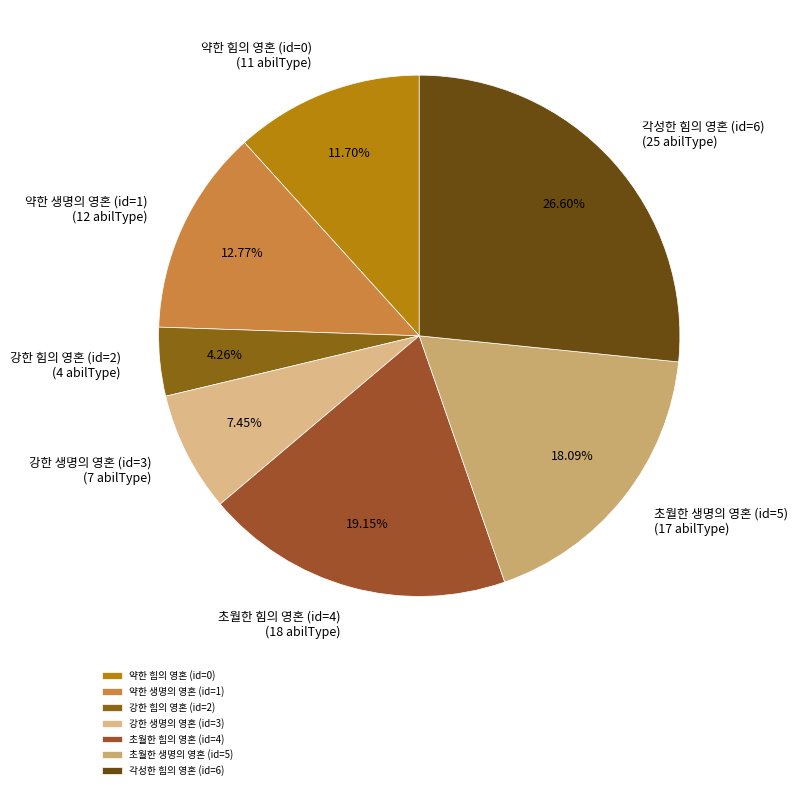

Approximately how many times larger is the value at 초월한 힘의 영혼 (id=4) compared to 약한 힘의 영혼 (id=0)?

1.6